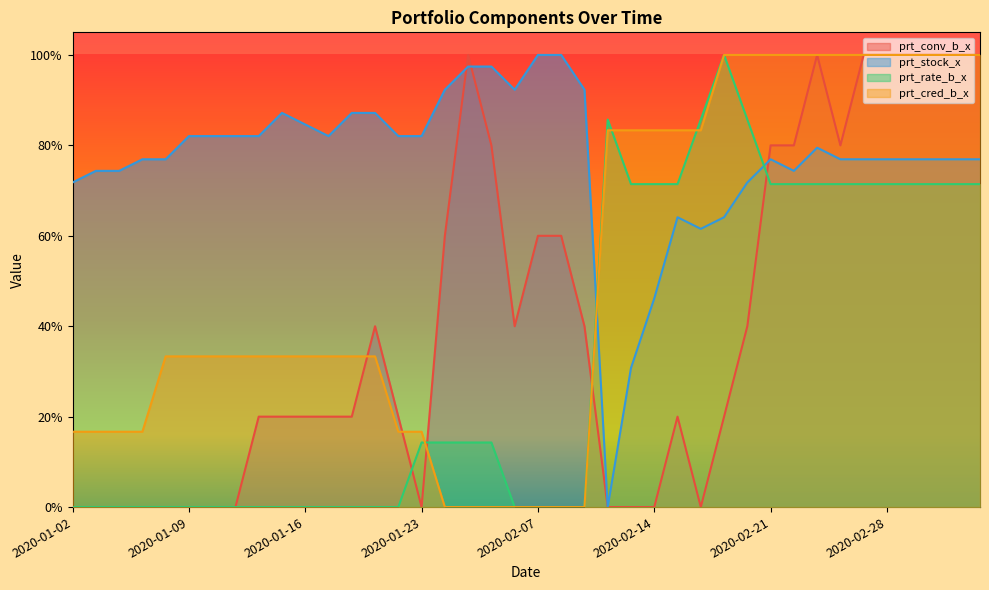

Count the prt_rate_b_x values in the range 0 to 1.

40